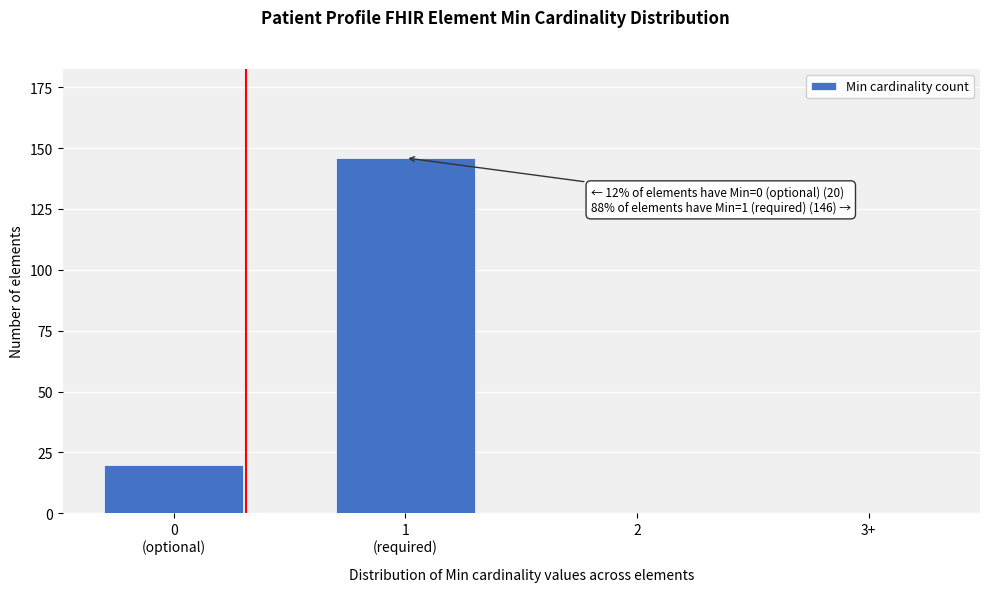

What is the greatest value displayed?

146